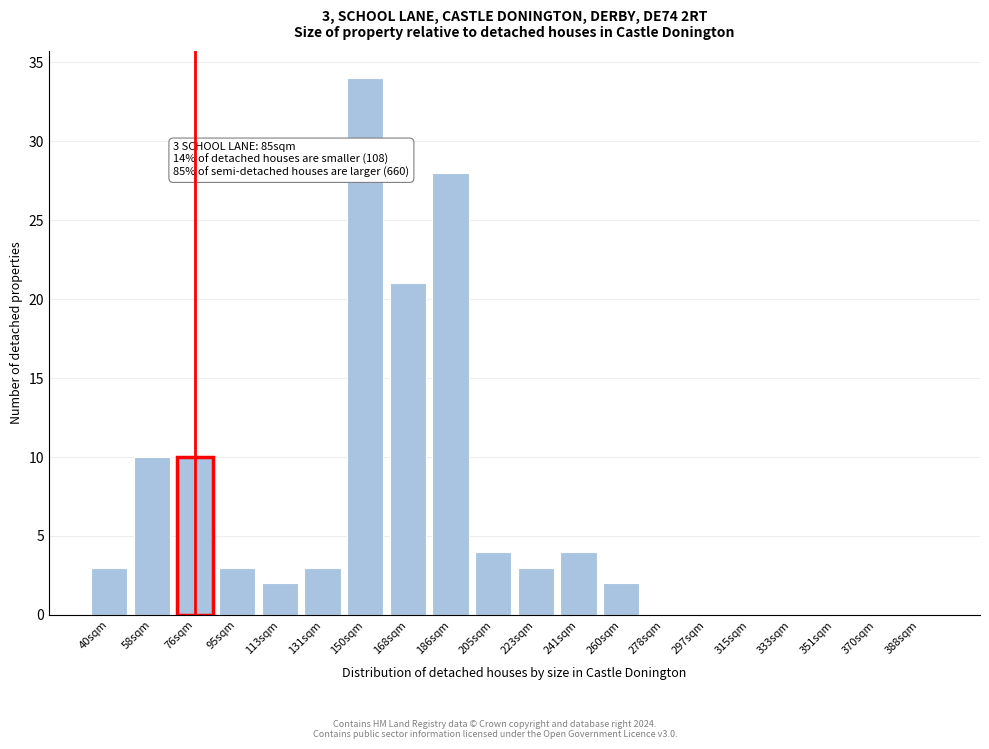

Reading right to left, extract all data points from this chart.

388sqm=0	370sqm=0	351sqm=0	333sqm=0	315sqm=0	297sqm=0	278sqm=0	260sqm=2	241sqm=4	223sqm=3	205sqm=4	186sqm=28	168sqm=21	150sqm=34	131sqm=3	113sqm=2	95sqm=3	76sqm=10	58sqm=10	40sqm=3